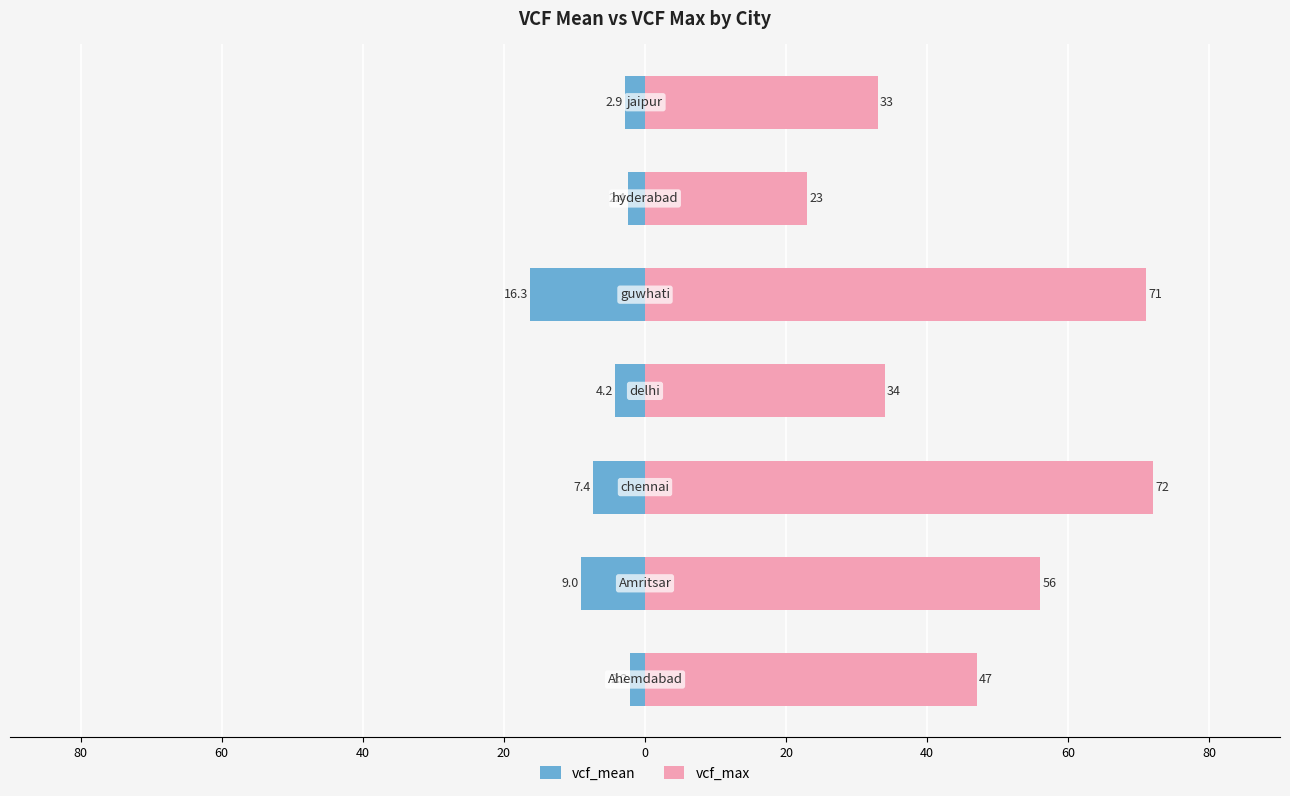

Is it true that vcf_max equals 98.3 at 80?

False